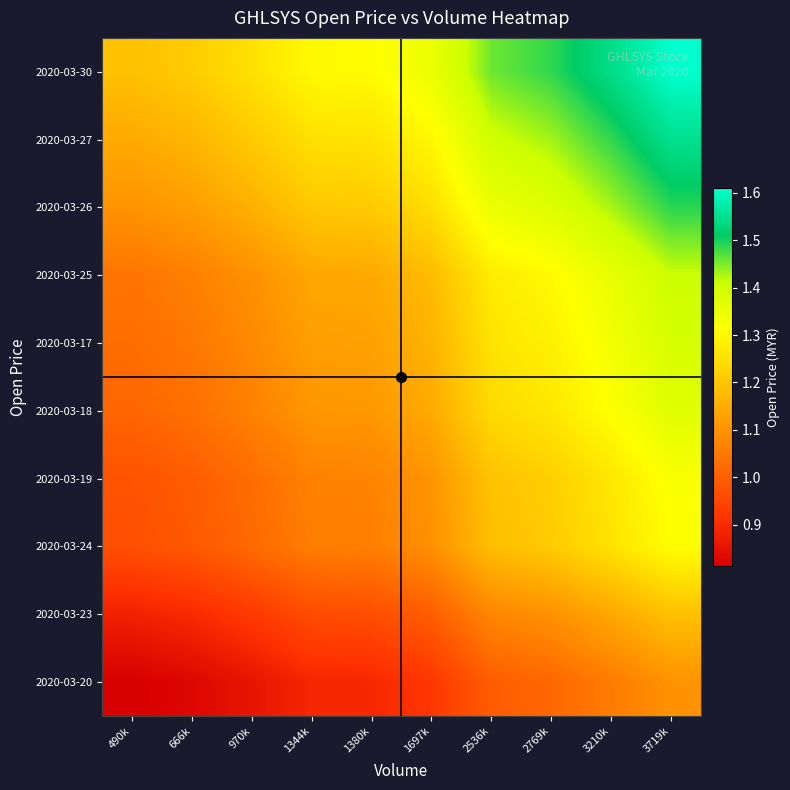

What is the total value across all series at 970k?

10.7